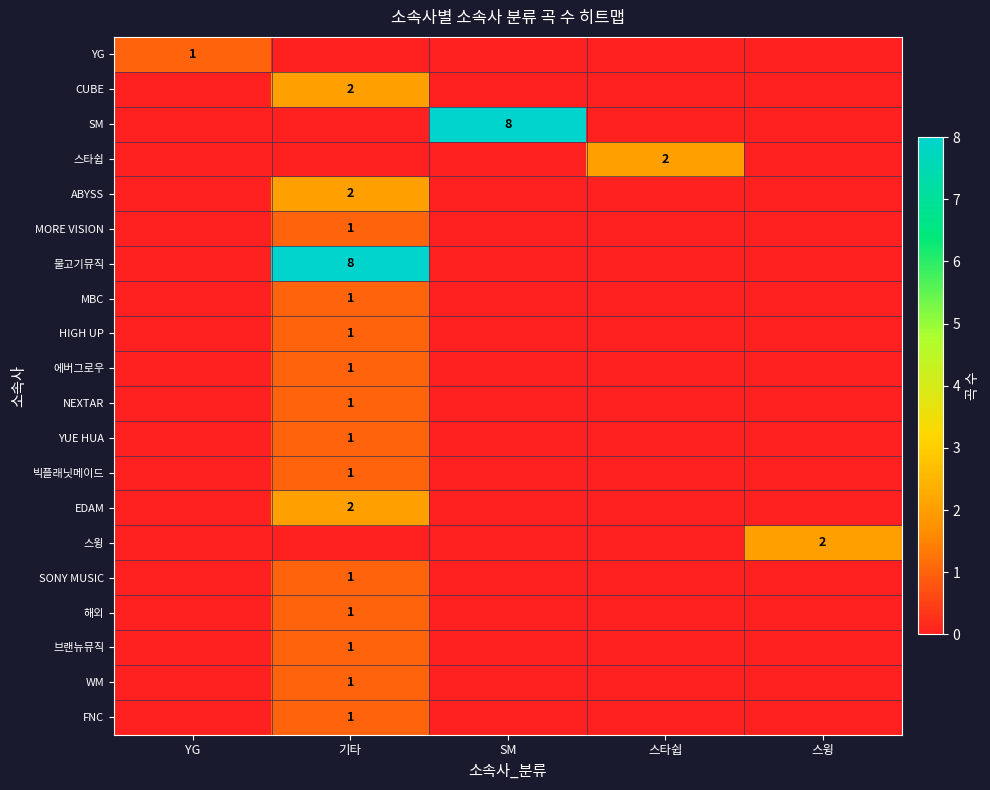

How many data points does each series have?

5